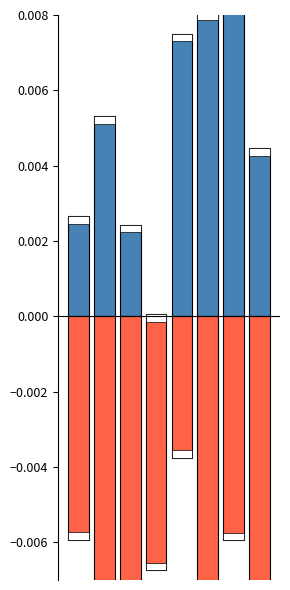

At how many categories does at least one series exceed 0?

8